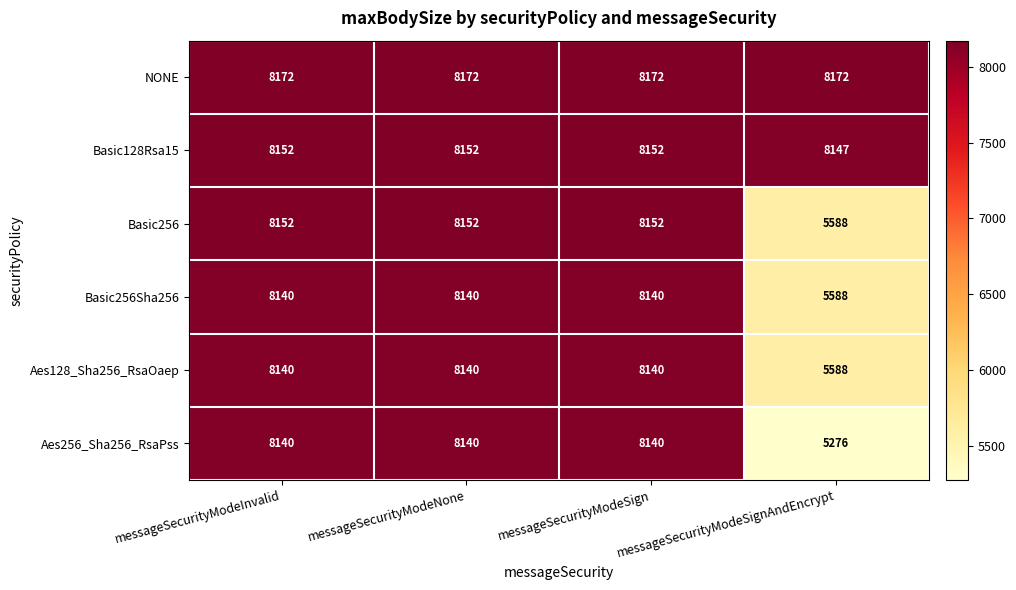

What is the sum of the Aes256_Sha256_RsaPss values at messageSecurityModeSignAndEncrypt and messageSecurityModeSign?

13416